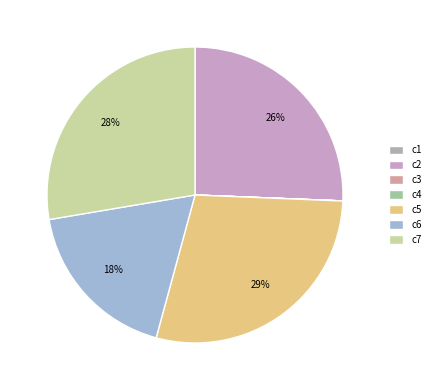

To the nearest percent, what is the average slice percentage?

14%